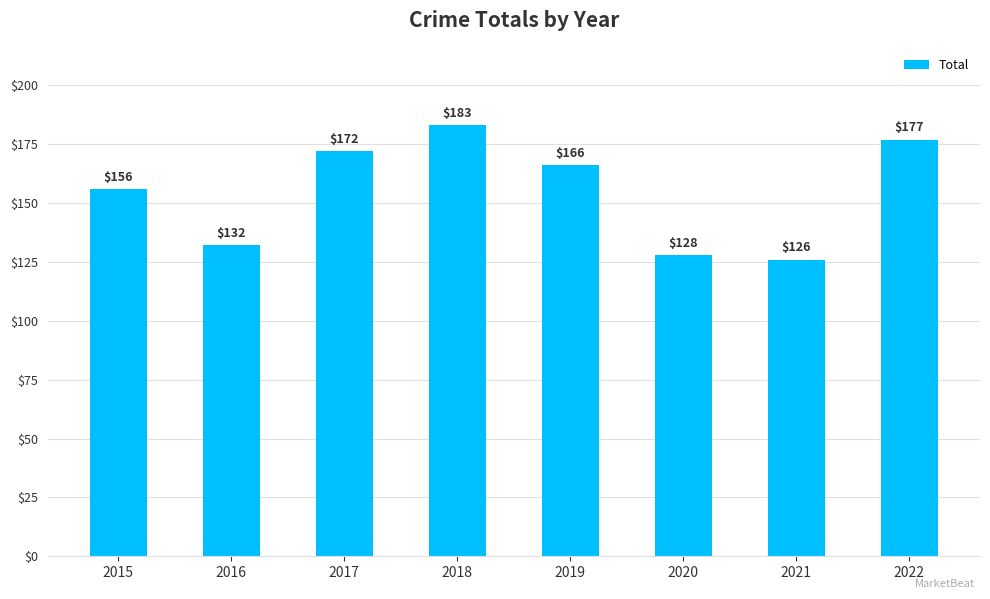

What is the average value?

155